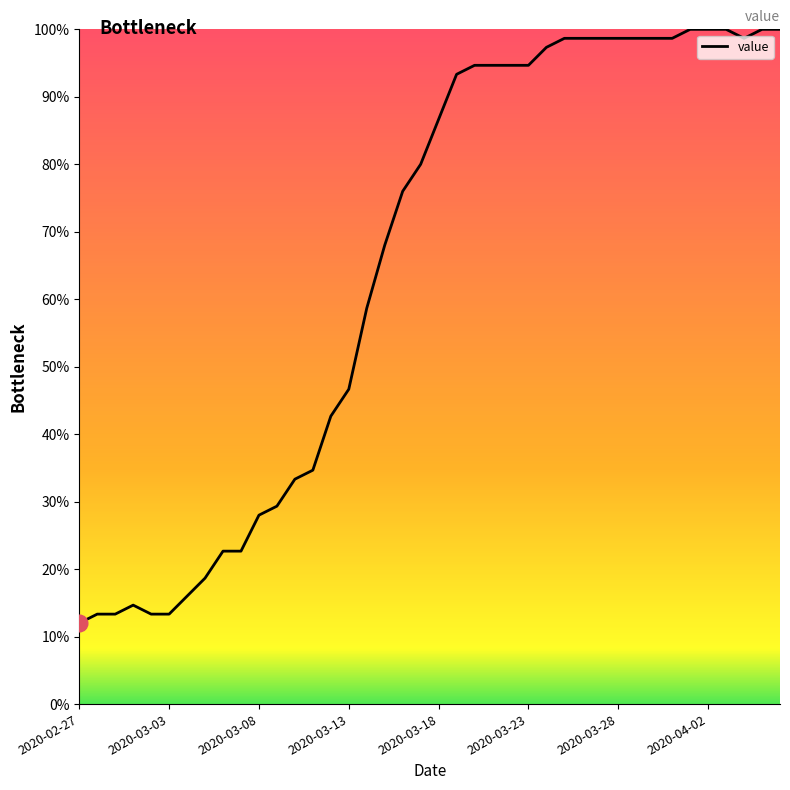

What is the difference between the maximum and minimum values?

88.0